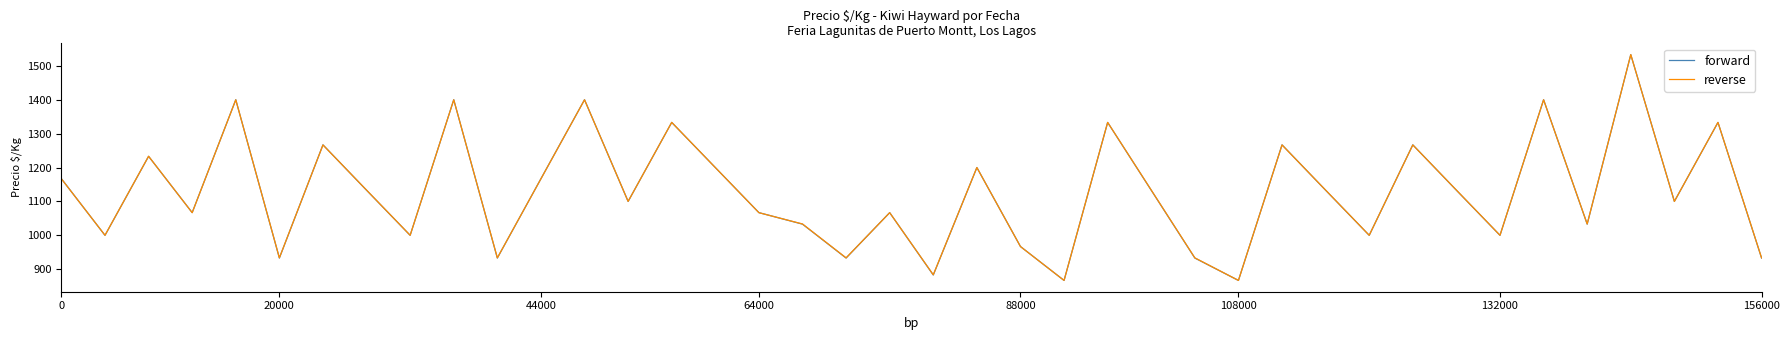

What is the lowest value of the reverse series?

867.0